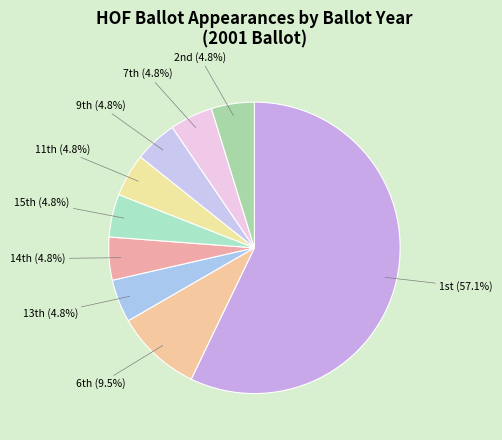

What is the largest slice in the pie chart?

1st